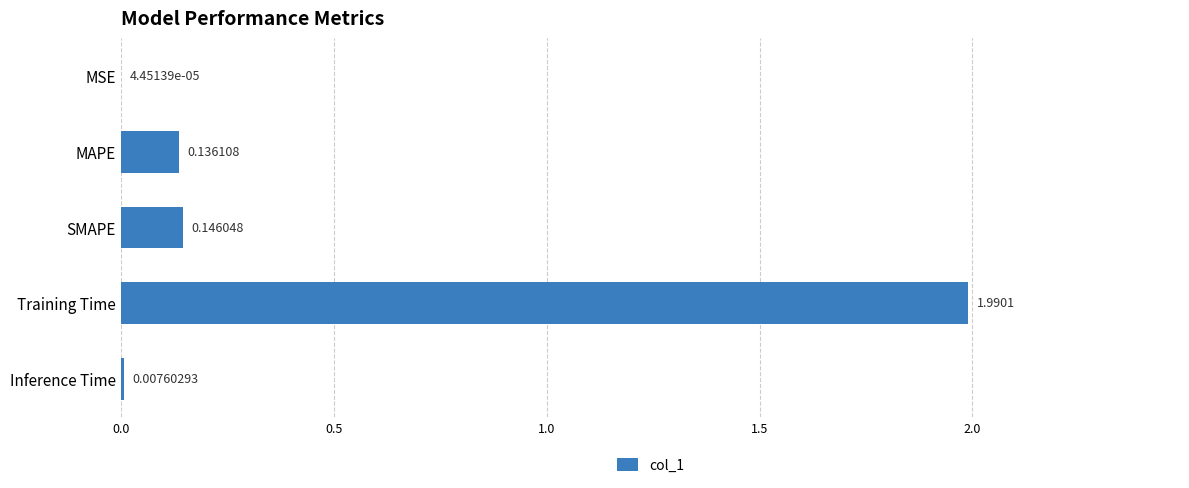

What is the sum of the values at Inference Time and Training Time?

2.0